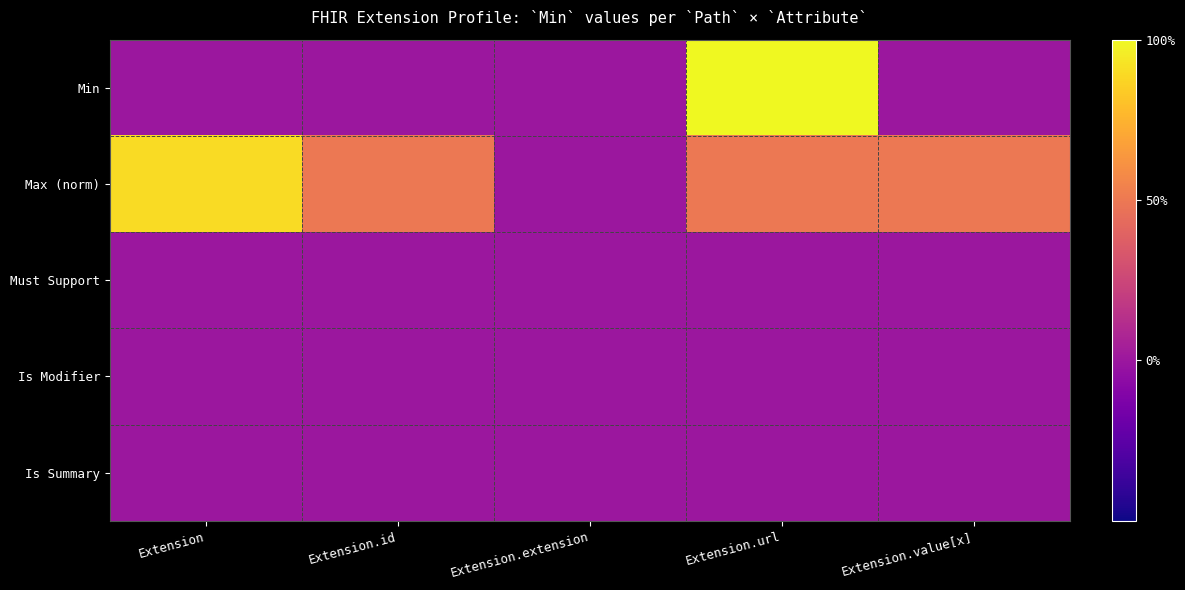

List the series in order of their peak value, highest first.

Min, Max (norm), Must Support, Is Modifier, Is Summary